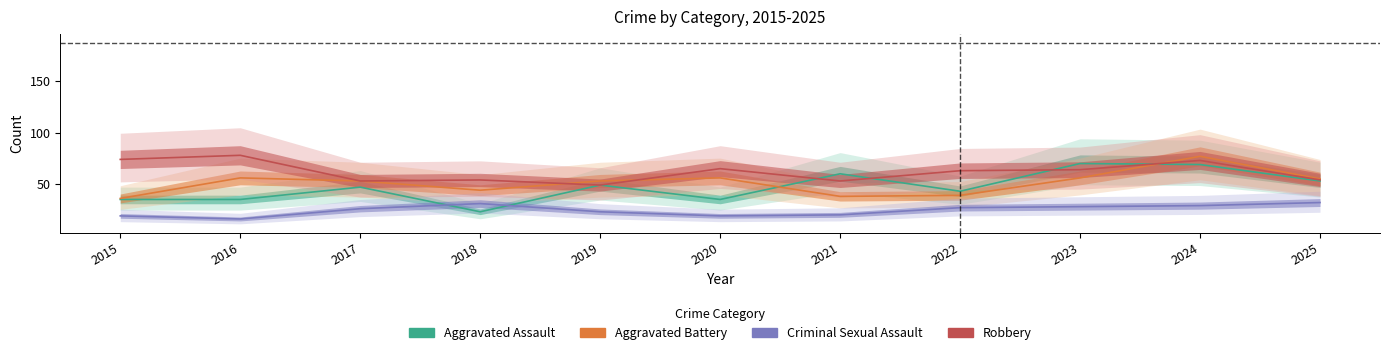

At which category does the chart reach its peak across all series?

2016